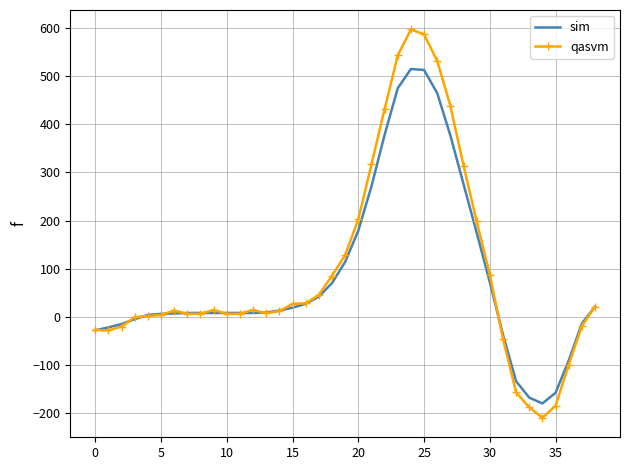

What is the minimum value for sim?

-180.0